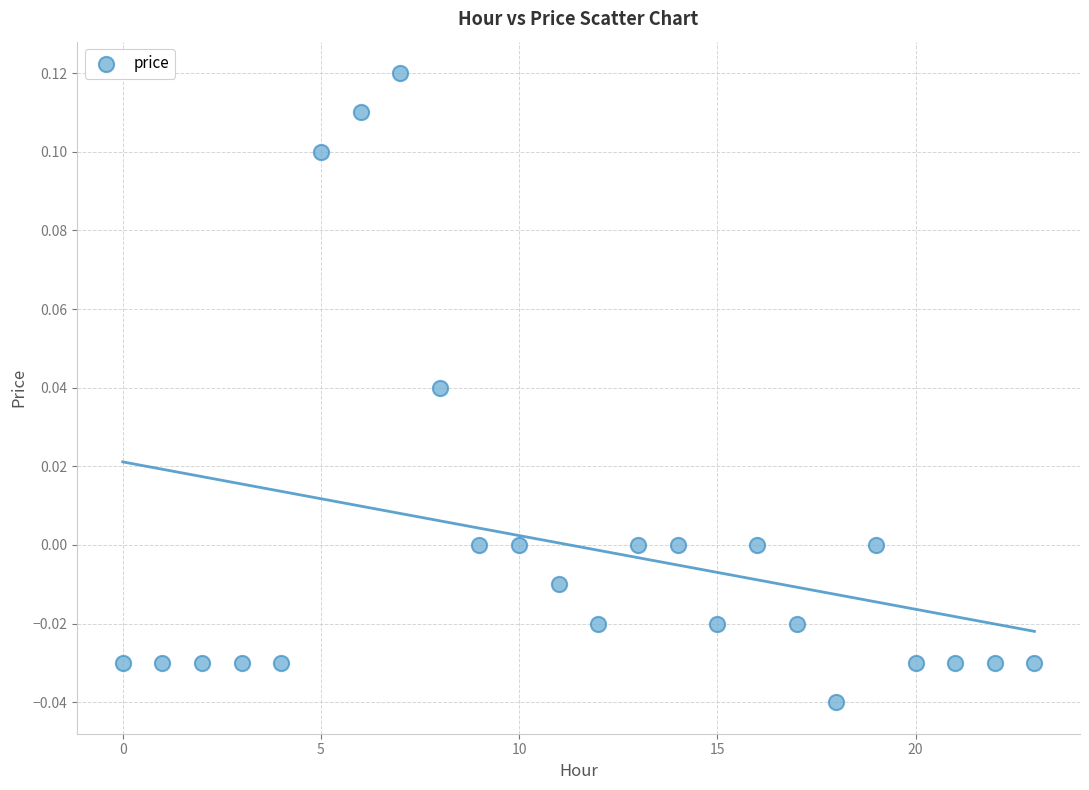

How many points are shown in the scatter plot?

24